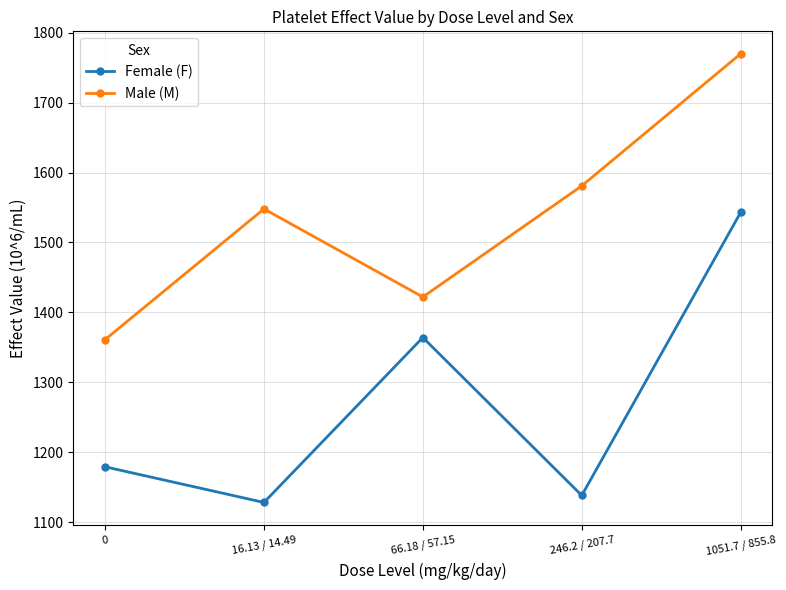

Is it true that Female (F) equals 1002 at 1051.7 / 855.8?

False